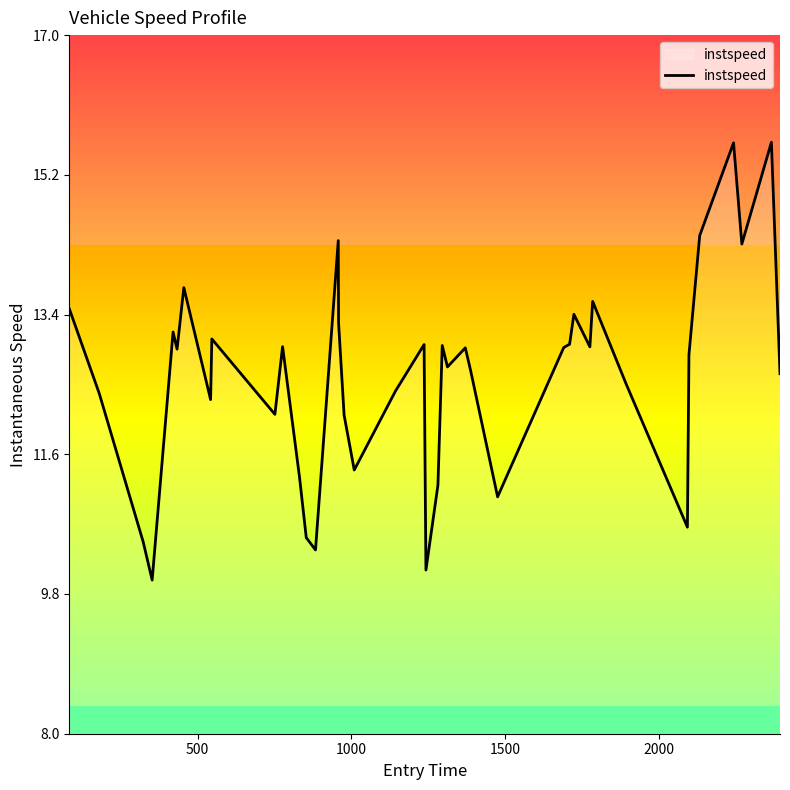

How many interior local valleys (lower than both neighbors) does the data have?

12